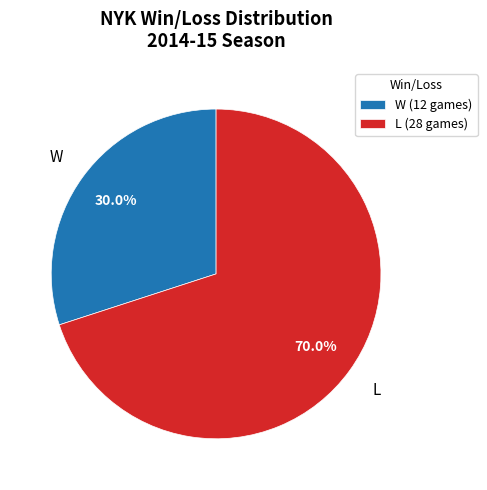

How much of the chart is everything except W?

70.0%